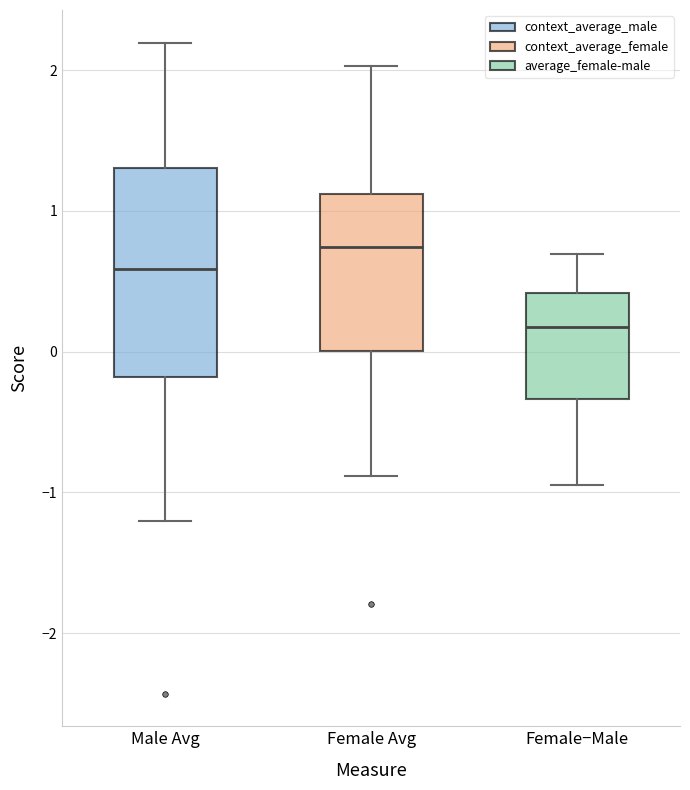

Which box is the tallest, from its lower edge to its upper edge?

Male Avg